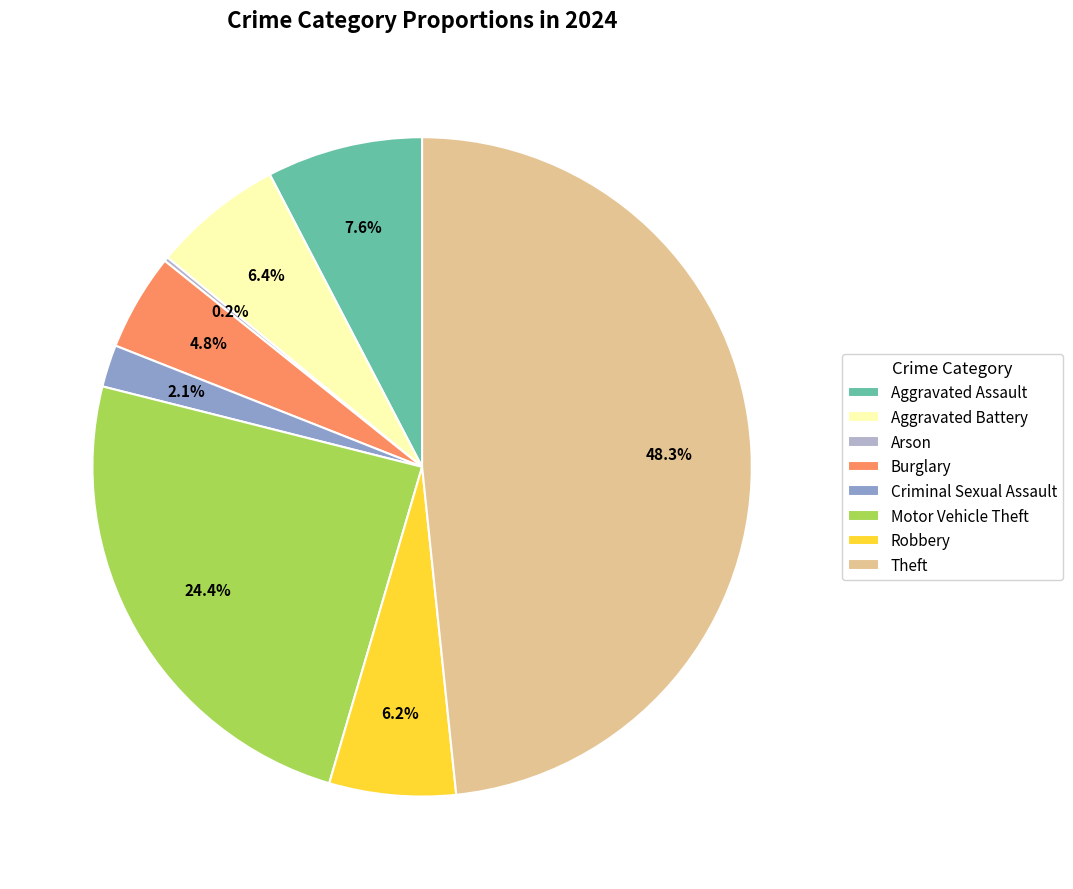

How much of the chart is everything except Motor Vehicle Theft?

75.6%